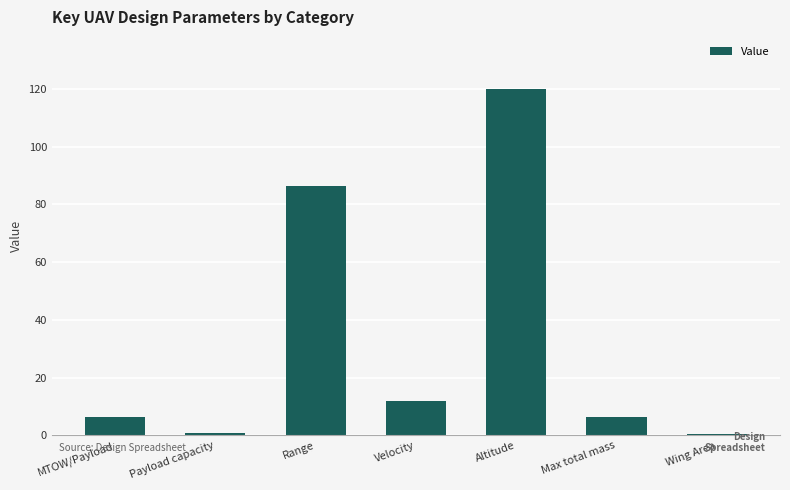

What is the difference between the second highest and second lowest values?

85.4